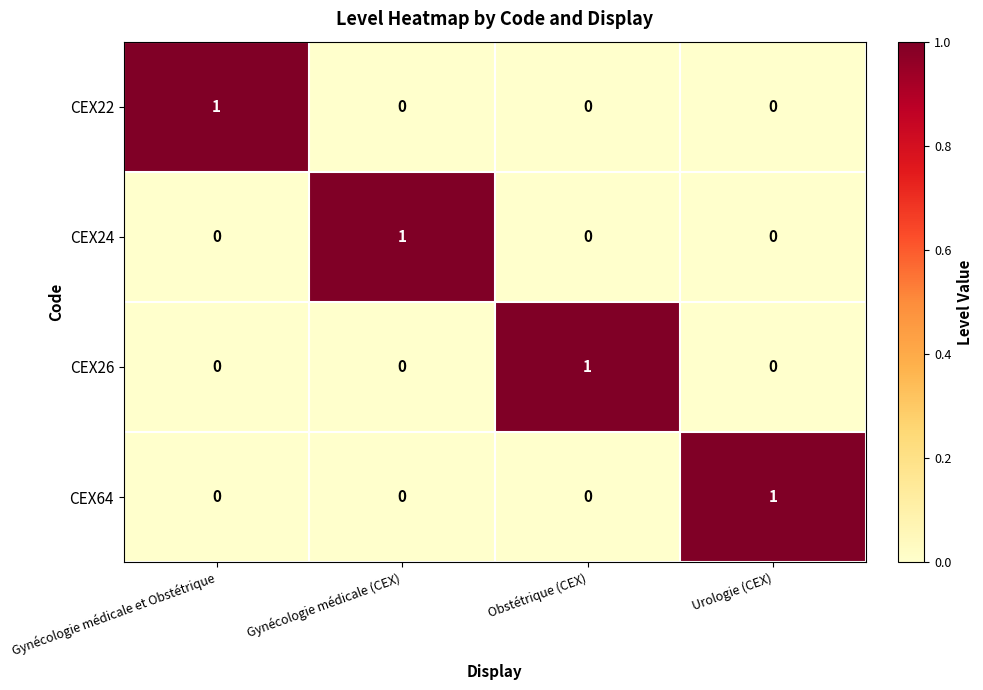

Reading right to left, list all the values displayed in this chart.

CEX22: Urologie (CEX)=0	Obstétrique (CEX)=0	Gynécologie médicale (CEX)=0	Gynécologie médicale et Obstétrique=1
CEX24: Urologie (CEX)=0	Obstétrique (CEX)=0	Gynécologie médicale (CEX)=1	Gynécologie médicale et Obstétrique=0
CEX26: Urologie (CEX)=0	Obstétrique (CEX)=1	Gynécologie médicale (CEX)=0	Gynécologie médicale et Obstétrique=0
CEX64: Urologie (CEX)=1	Obstétrique (CEX)=0	Gynécologie médicale (CEX)=0	Gynécologie médicale et Obstétrique=0